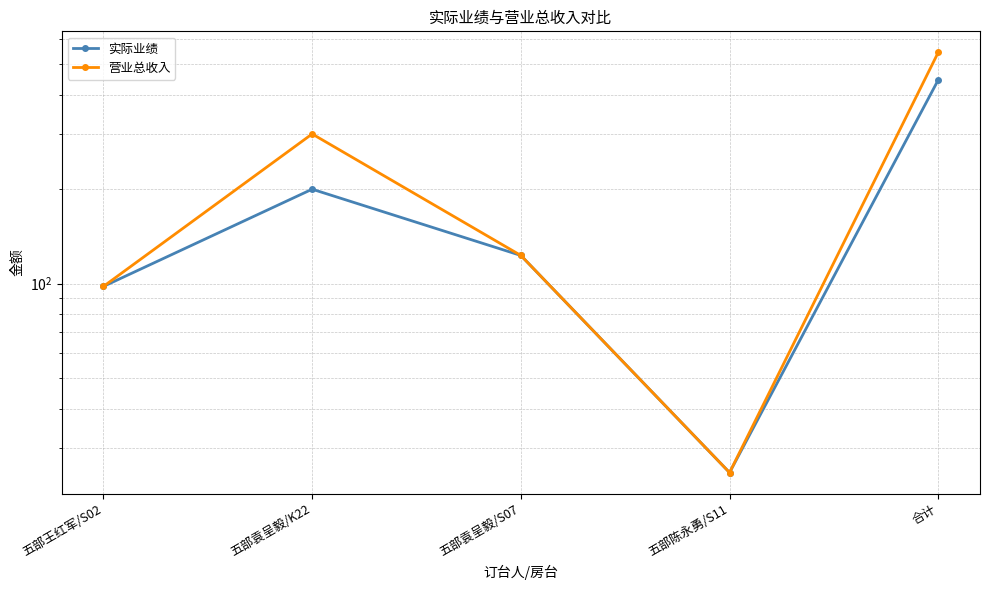

Is it true that 营业总收入 equals 539 at 五部袁呈毅/K22?

False